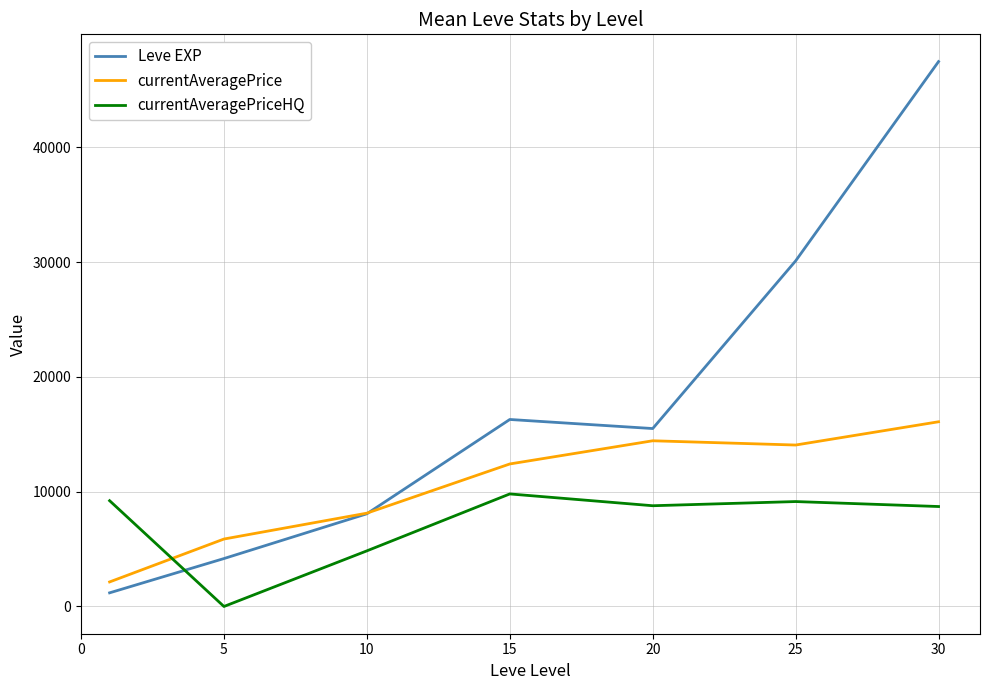

Which series has the largest range (max minus min)?

Leve EXP